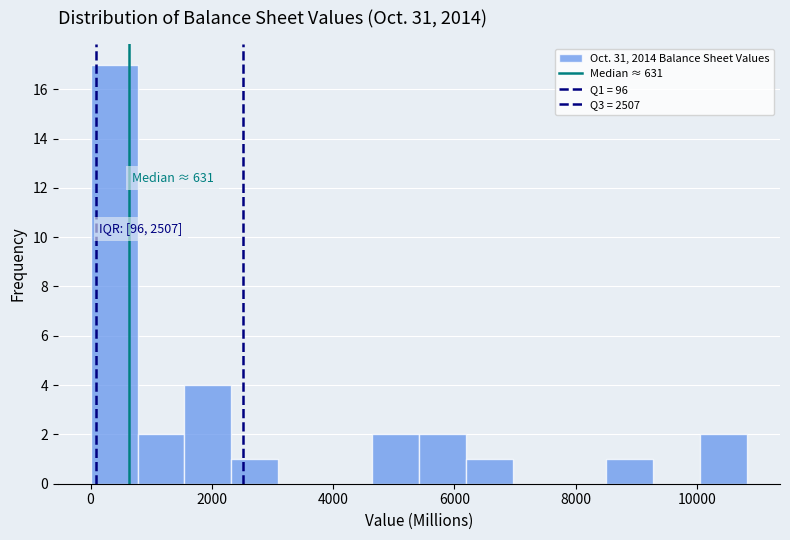

Around what value on the x-axis is the tallest bar? Give the approximate position of its centre, as read against the axis.

400